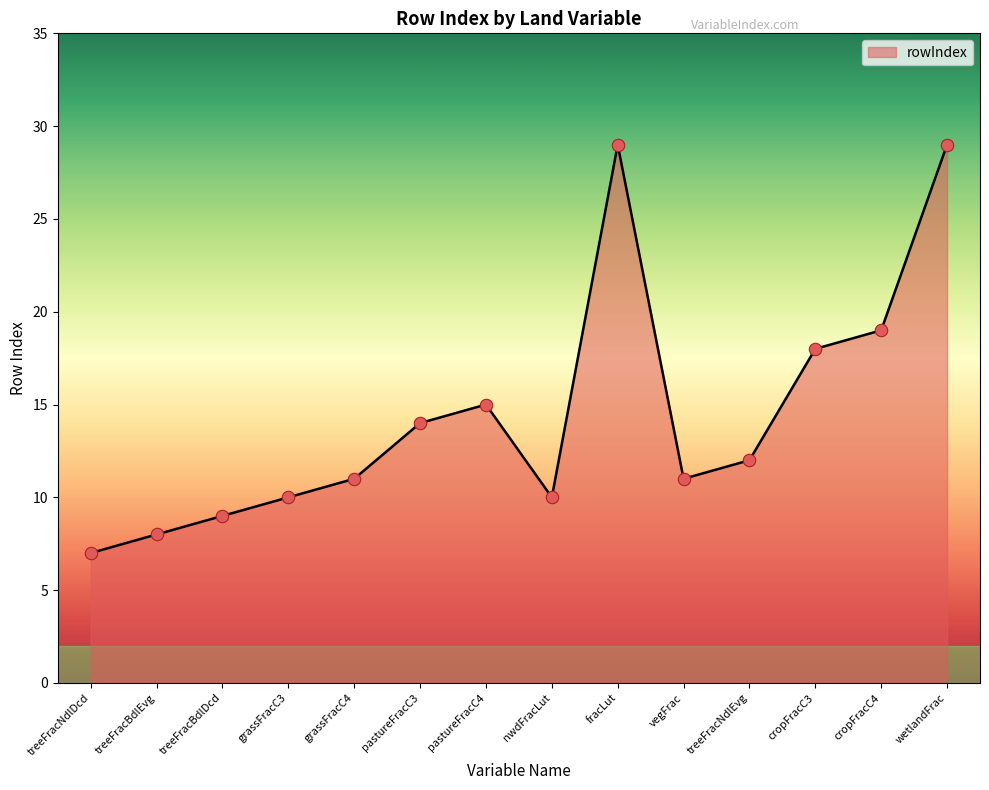

What is the change in value from treeFracNdlDcd to wetlandFrac?

+22